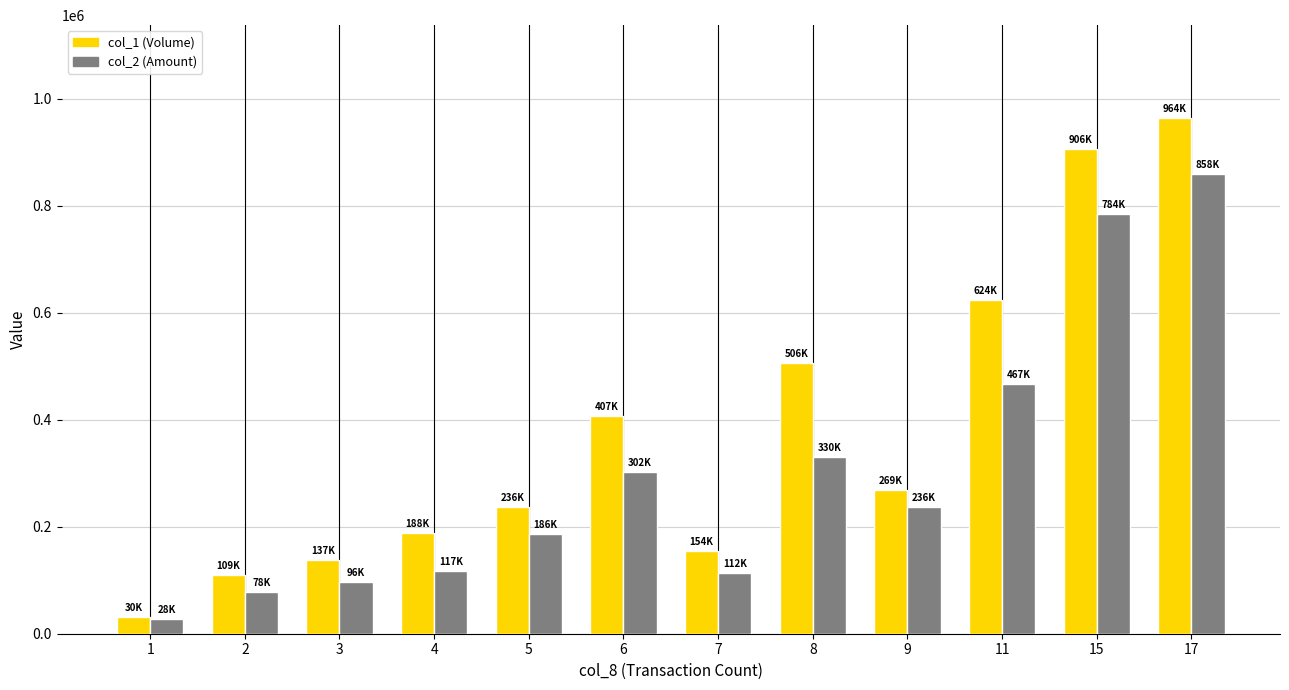

Is it true that col_2 (Amount) equals 1314593 at 17?

False